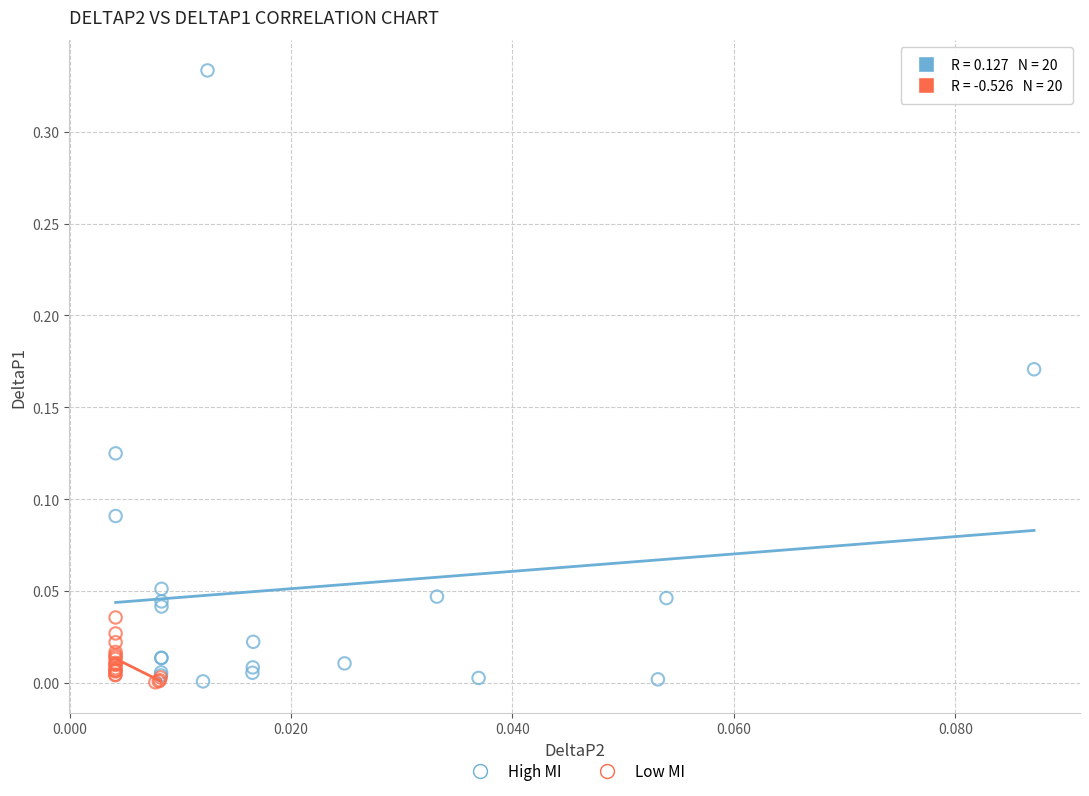

What are all the series names shown in the legend?

High MI, Low MI